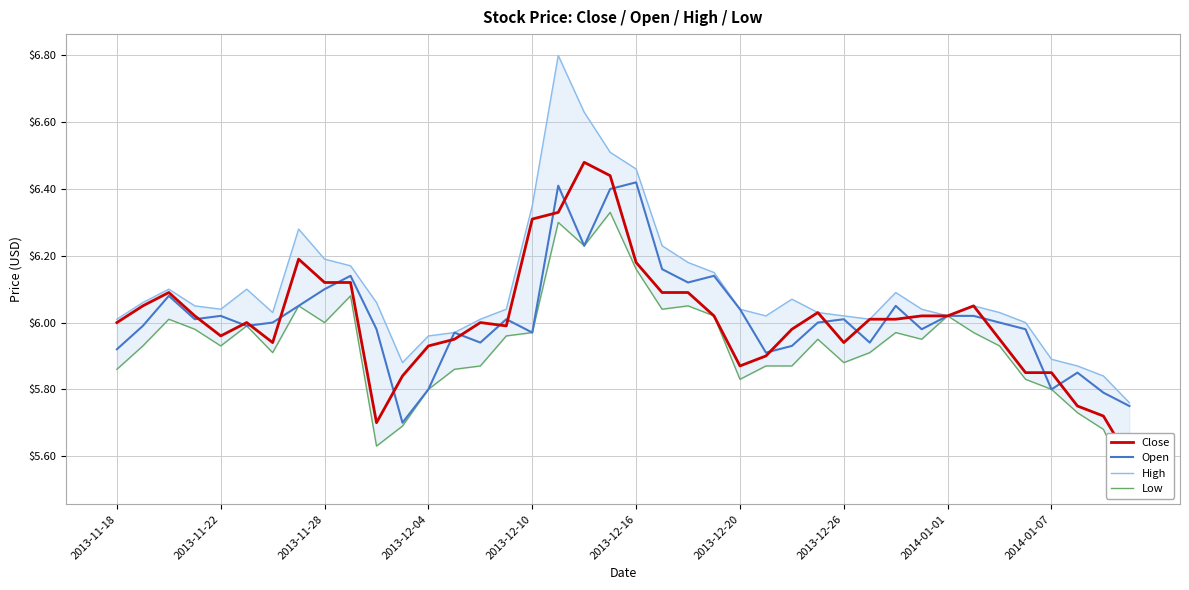

What are all the series names shown in the legend?

Close, Open, High, Low